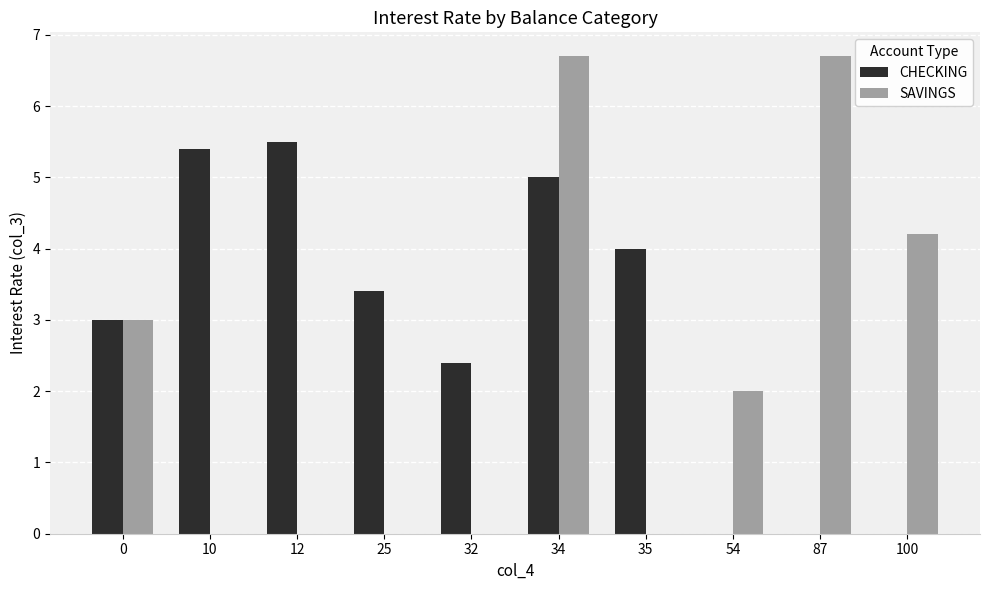

What are all the series names shown in the legend?

CHECKING, SAVINGS